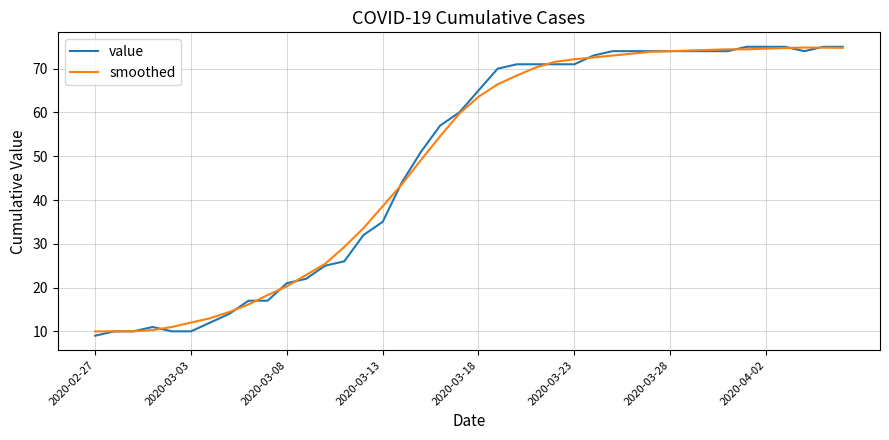

True or false: smoothed and value cross at least once.

True